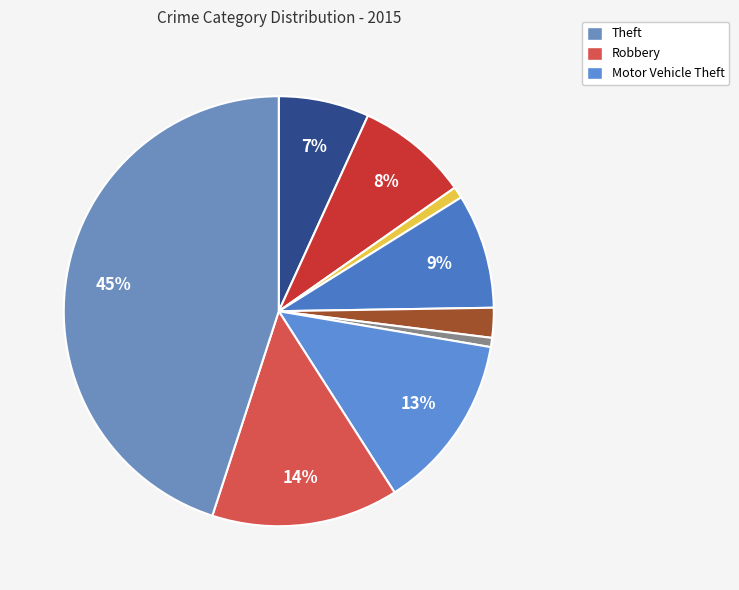

Count the number of slices in the pie.

9